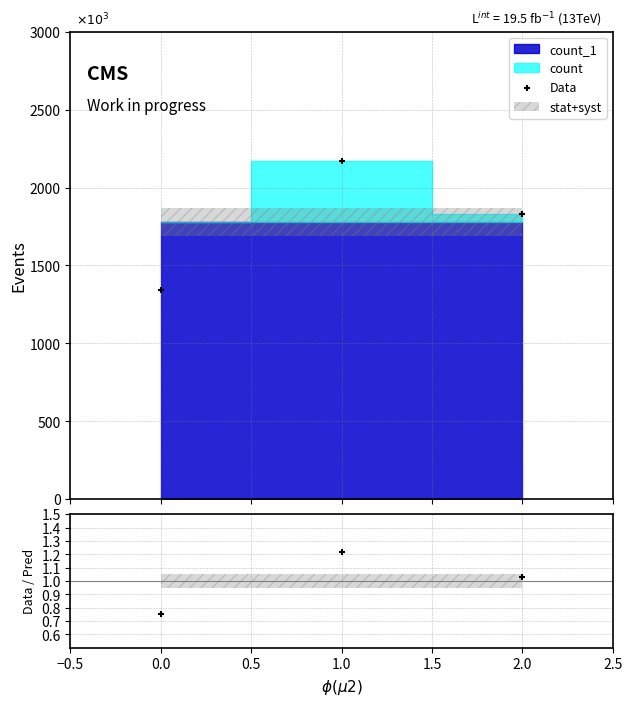

Which series has the largest total across all categories?

Data